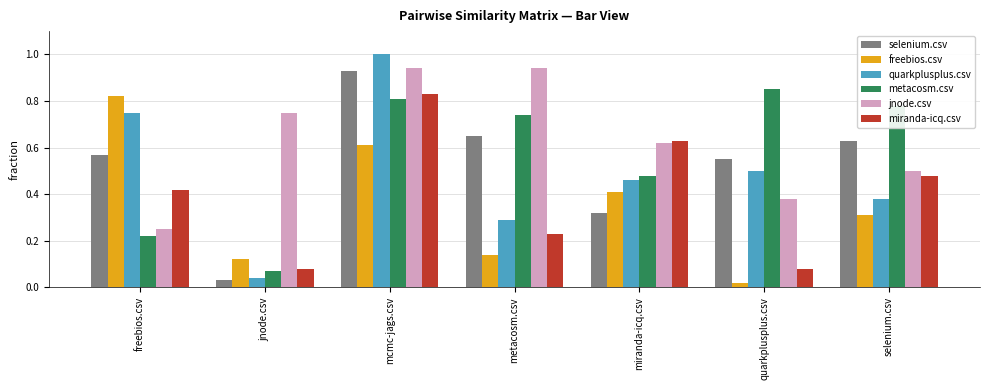

Between freebios.csv and quarkplusplus.csv, which series saw the biggest shift?

freebios.csv